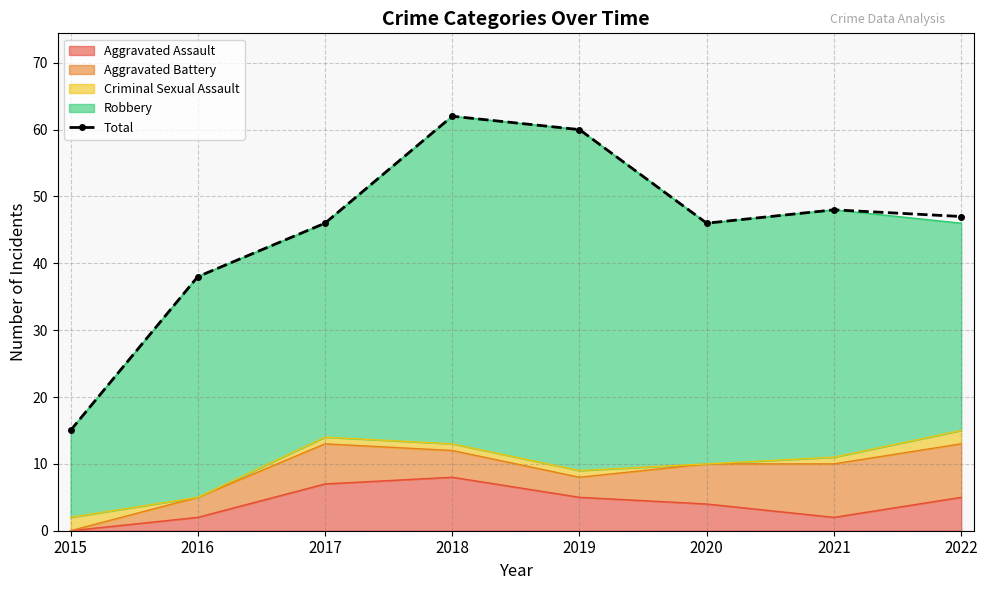

What is the difference between the second highest and second lowest values?

22